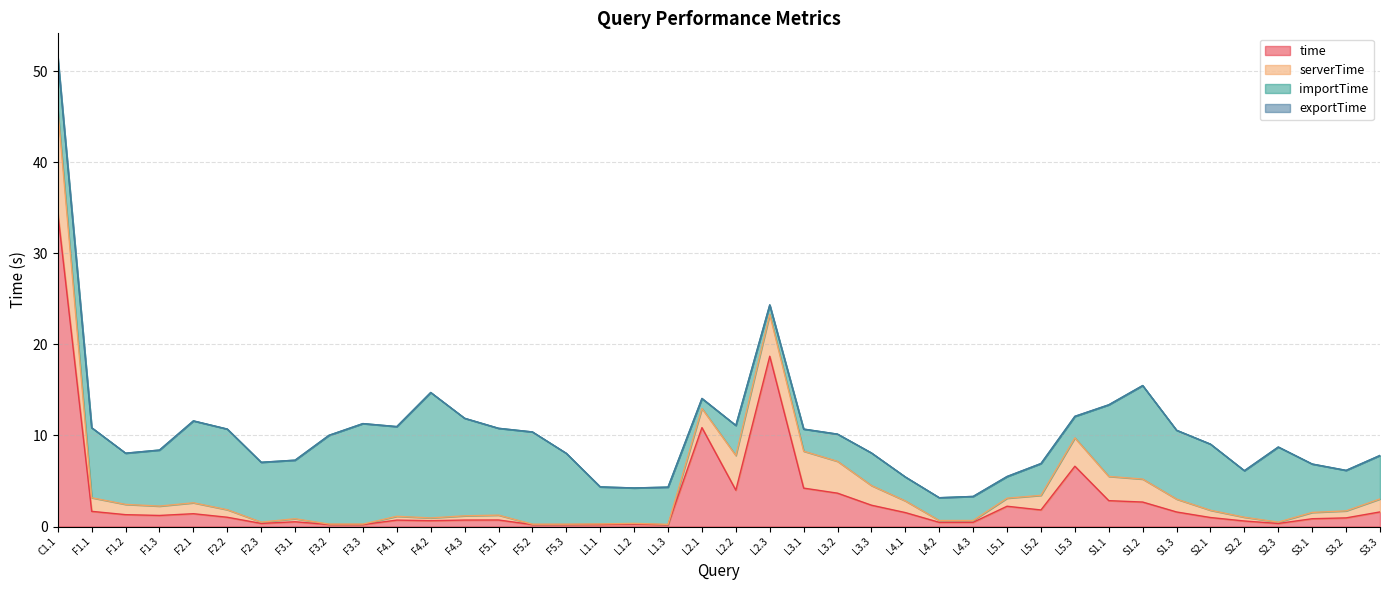

How many interior local valleys does the serverTime series have?

8